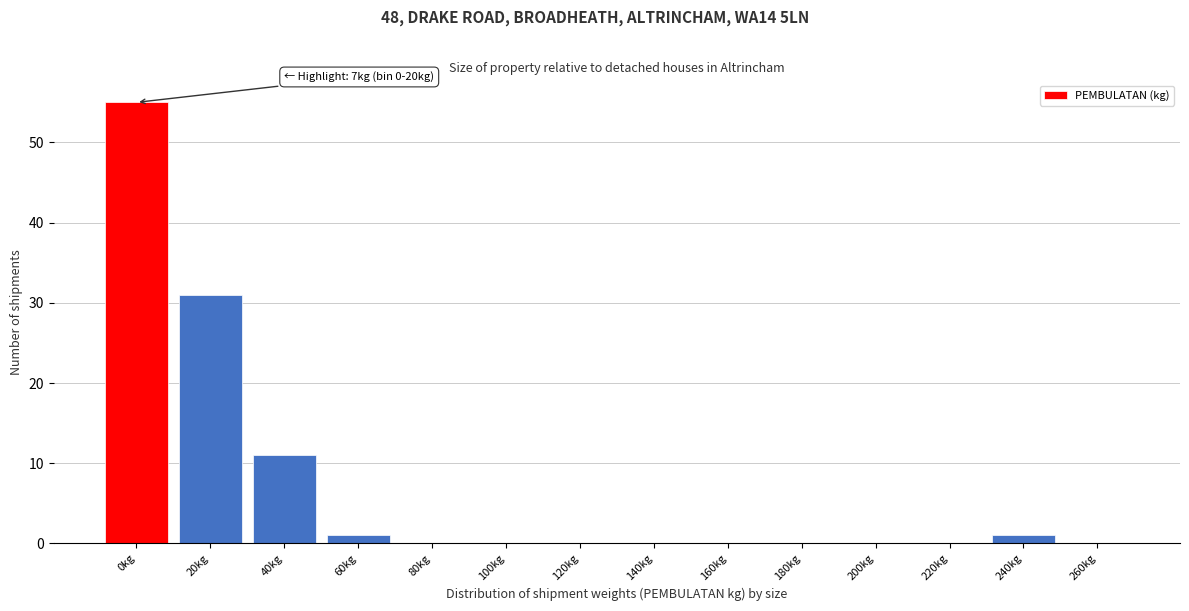

Reading left to right, what are all the values shown in this chart?

0kg=55	20kg=31	40kg=11	60kg=1	80kg=0	100kg=0	120kg=0	140kg=0	160kg=0	180kg=0	200kg=0	220kg=0	240kg=1	260kg=0